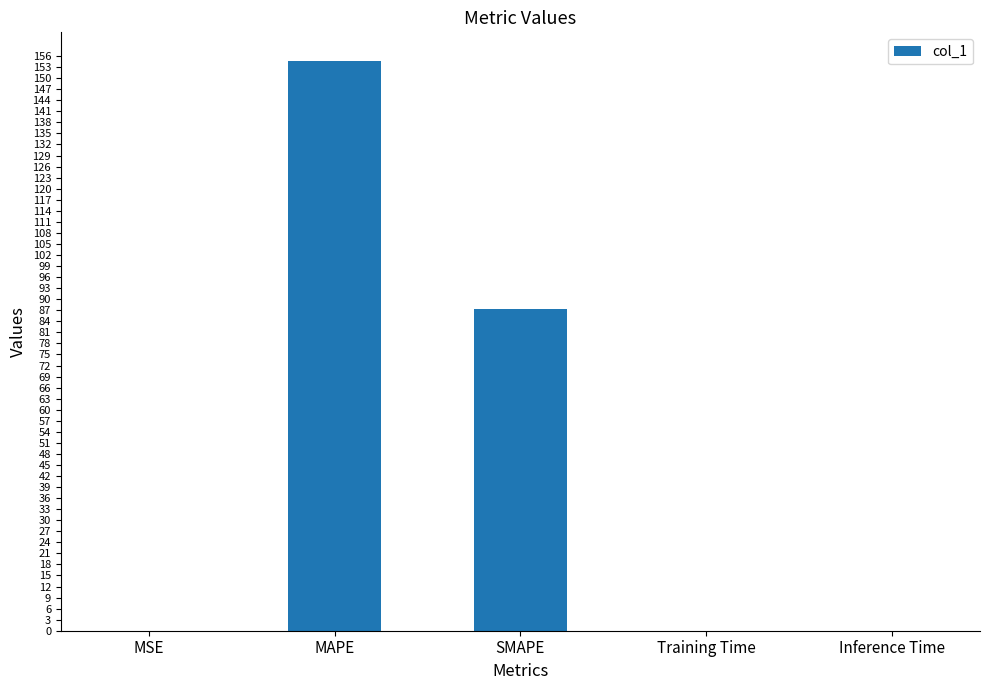

Does the chart contain stacked bars?

No